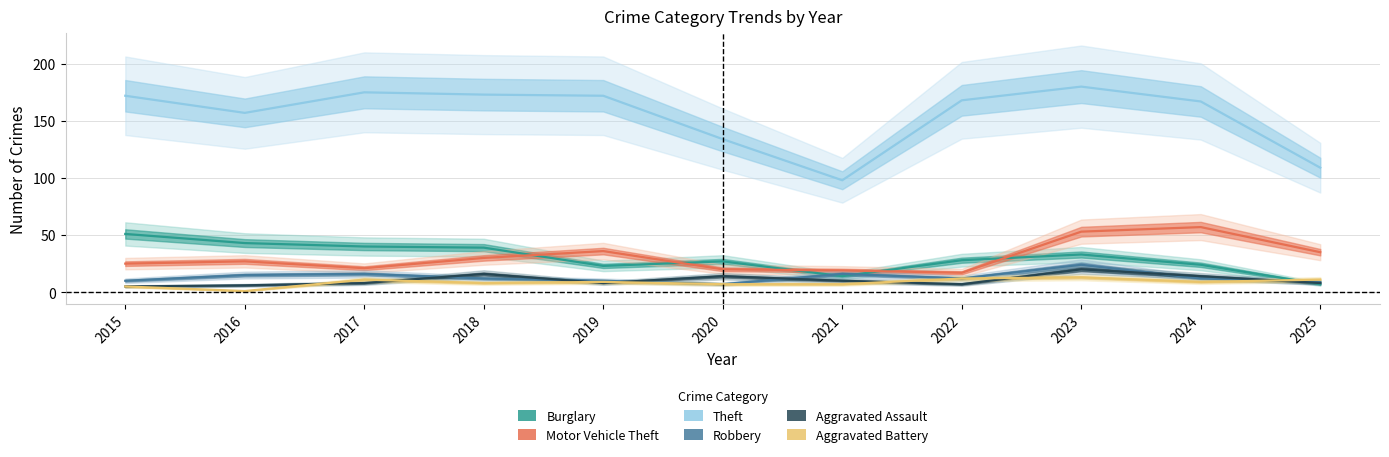

Reading left to right, transcribe all the data shown in this chart.

Burglary: 2015=51	2016=43	2017=40	2018=39	2019=23	2020=27	2021=14	2022=28	2023=33	2024=24	2025=7
Motor Vehicle Theft: 2015=25	2016=27	2017=21	2018=30	2019=36	2020=20	2021=19	2022=17	2023=53	2024=57	2025=35
Theft: 2015=172	2016=157	2017=175	2018=173	2019=172	2020=134	2021=98	2022=168	2023=180	2024=167	2025=109
Robbery: 2015=10	2016=15	2017=16	2018=12	2019=10	2020=7	2021=16	2022=12	2023=24	2024=12	2025=9
Aggravated Assault: 2015=5	2016=6	2017=8	2018=16	2019=8	2020=14	2021=10	2022=7	2023=20	2024=14	2025=8
Aggravated Battery: 2015=5	2016=1	2017=11	2018=8	2019=9	2020=7	2021=7	2022=12	2023=13	2024=9	2025=11